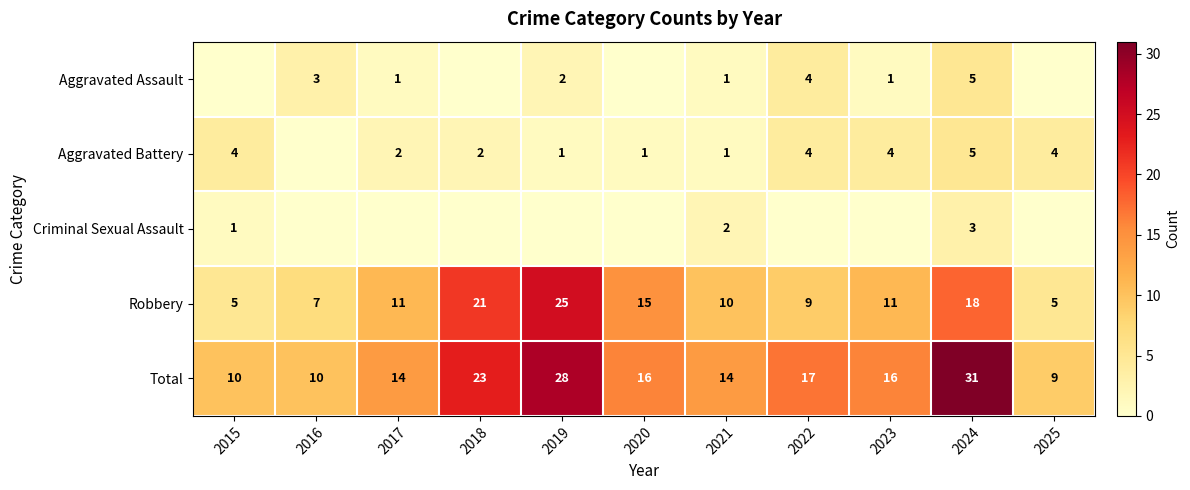

What is the difference between the second highest and minimum values in the Robbery series?

16